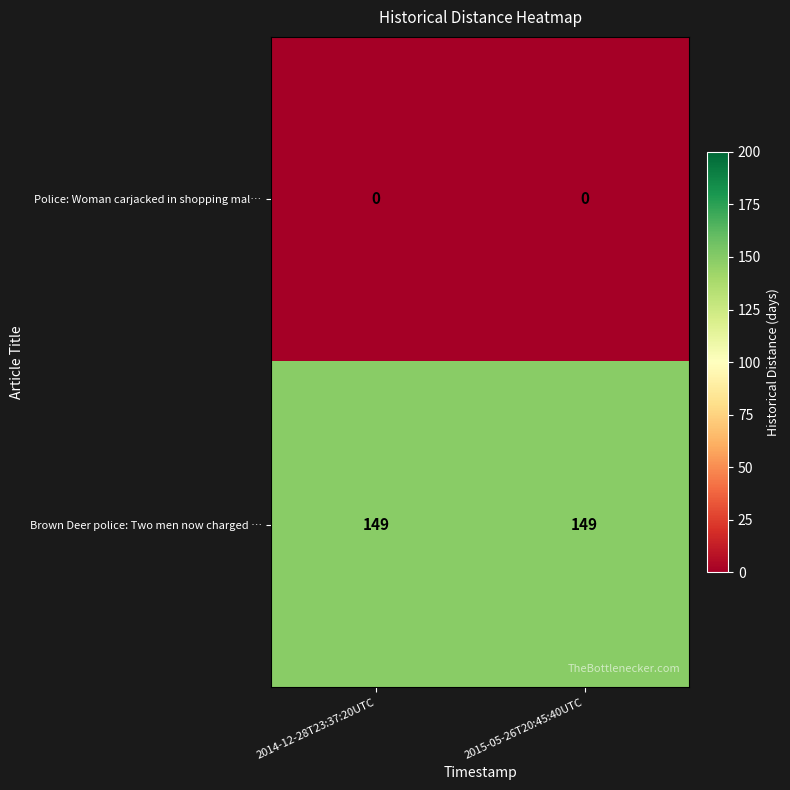

Which series has the largest total across all categories?

Brown Deer police: Two men now charged …